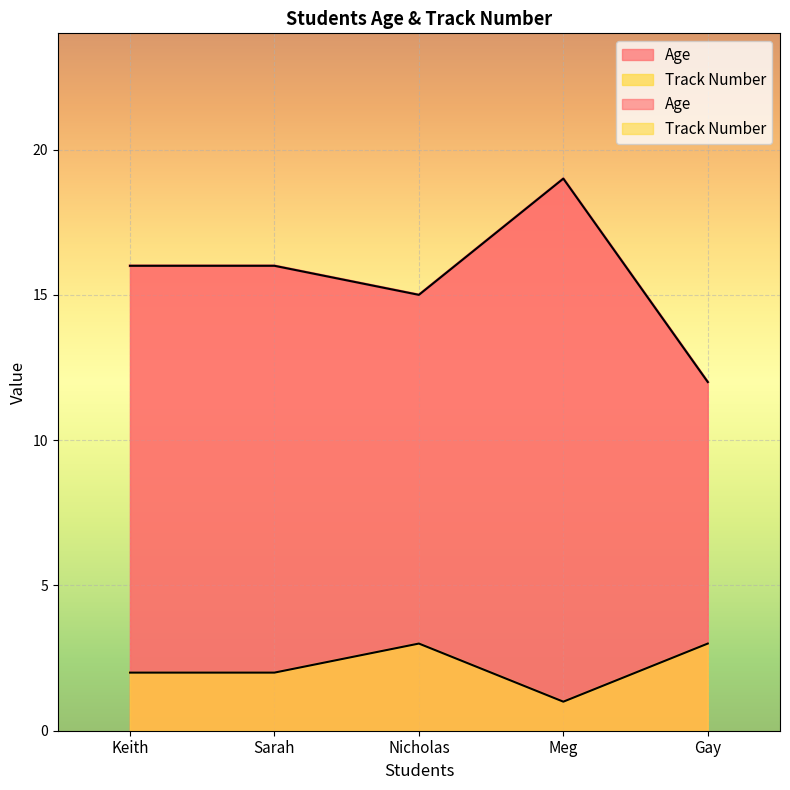

What are all the series names shown in the legend?

Age, Track Number